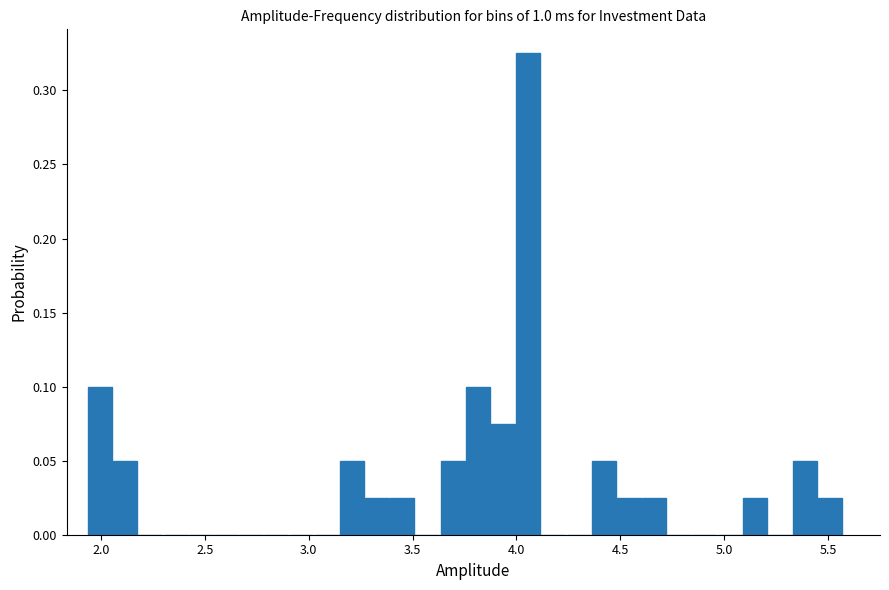

Around what value on the x-axis is the tallest bar? Give the approximate position of its centre, as read against the axis.

4.05